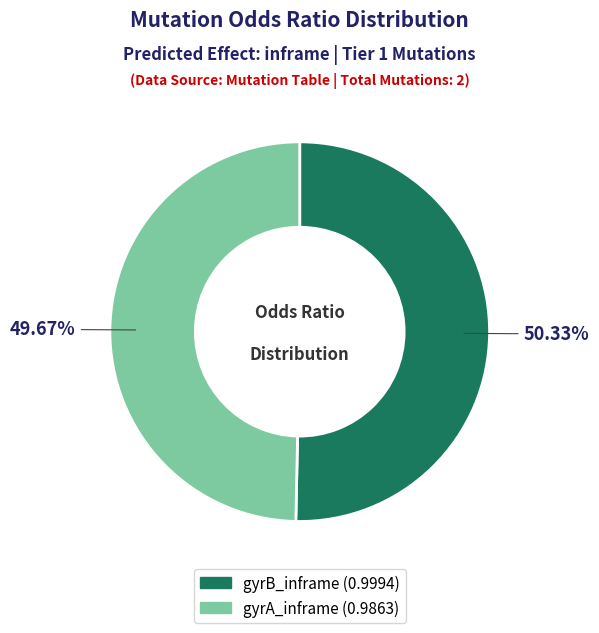

How many slices are in this pie chart?

2